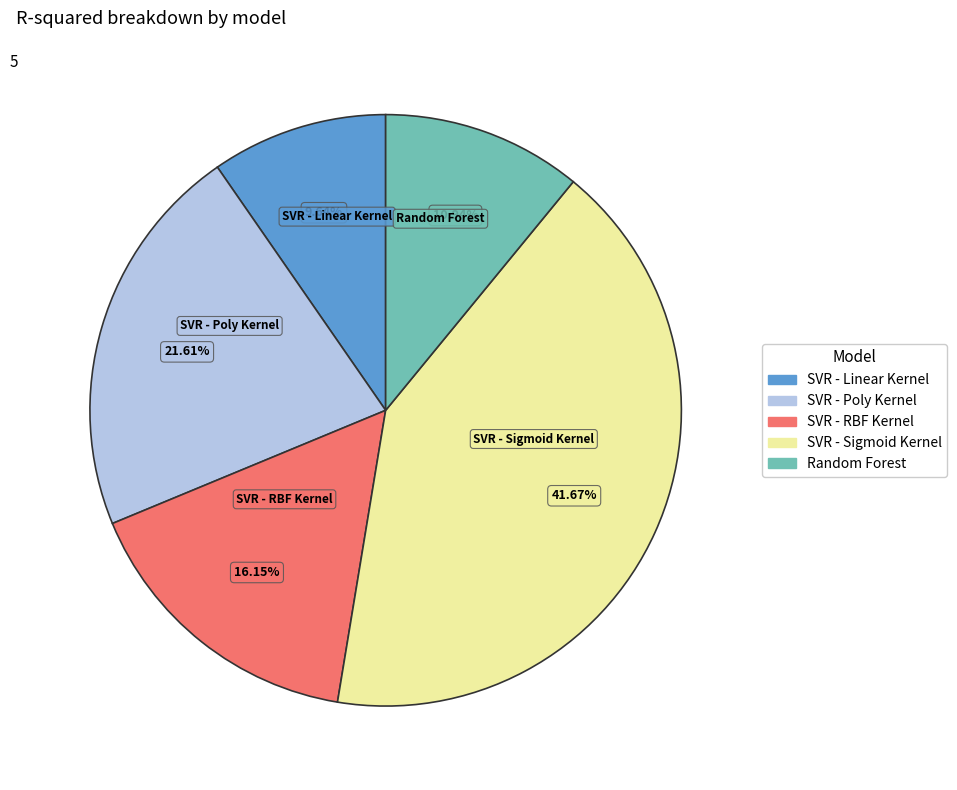

Is there a majority slice in this chart?

No